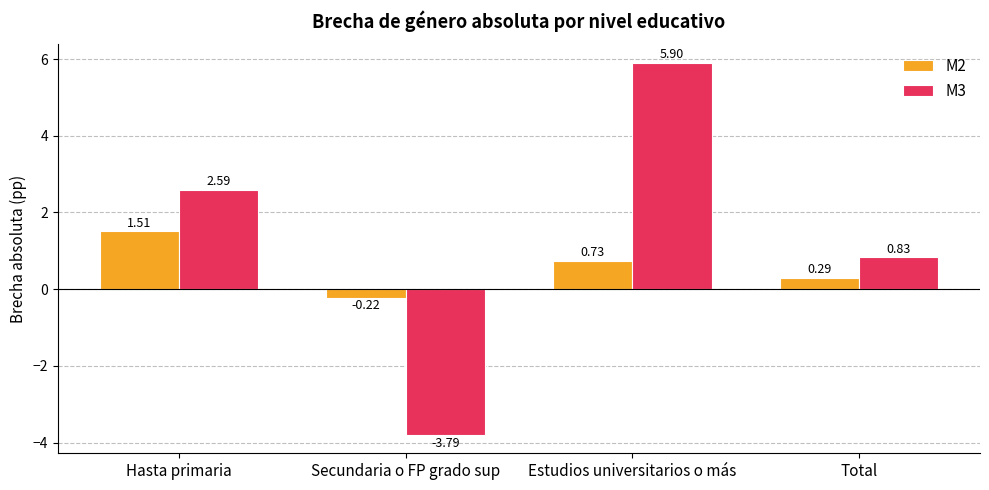

Count the number of categories in the chart.

4